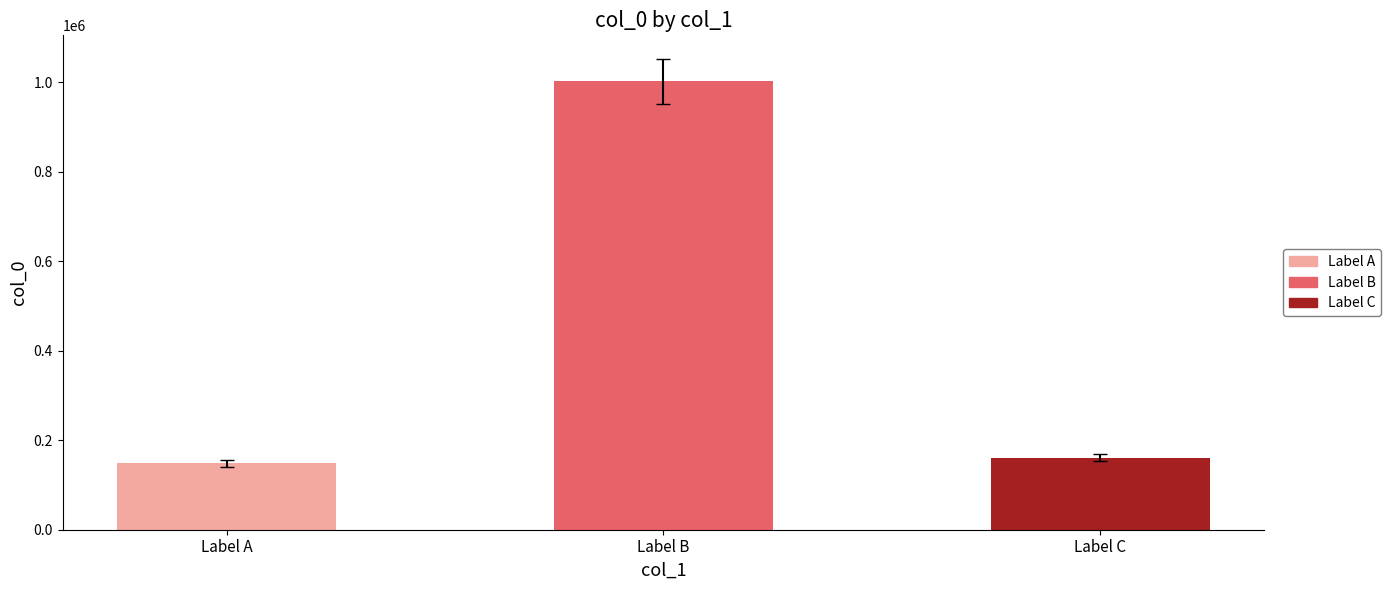

Where is the data nearest to the value 575144?

Label C